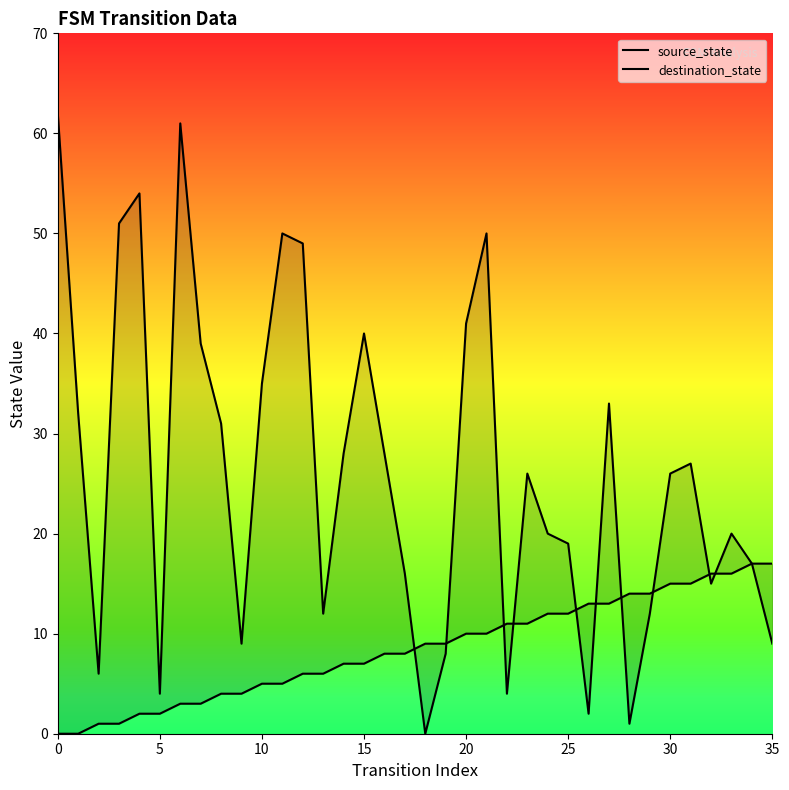

Which series ends up on top after the final intersection of source_state and destination_state?

destination_state